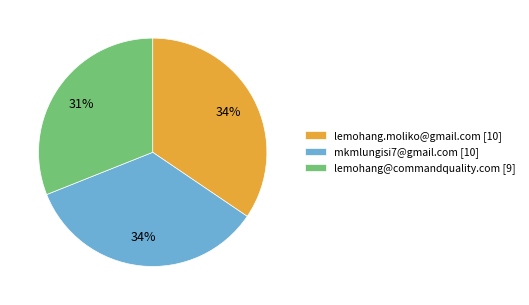

How many slices are in this pie chart?

3